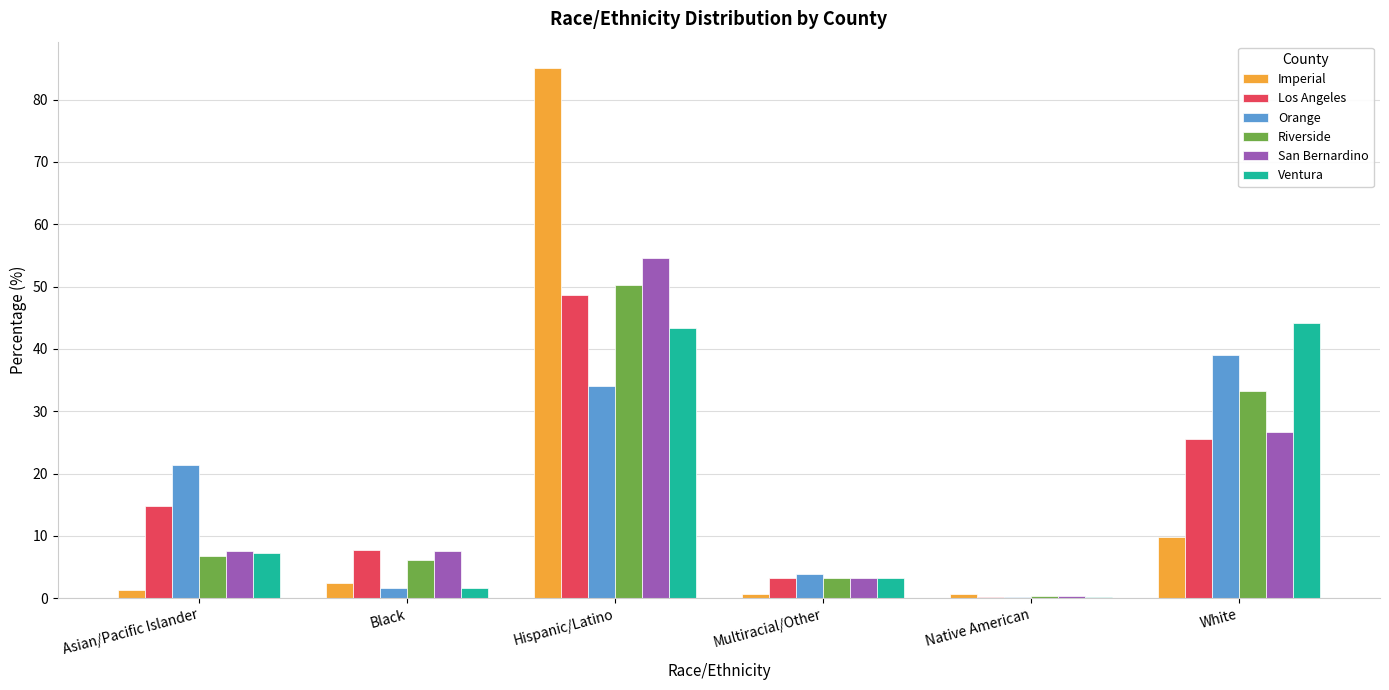

How many categories are shown in the chart?

6